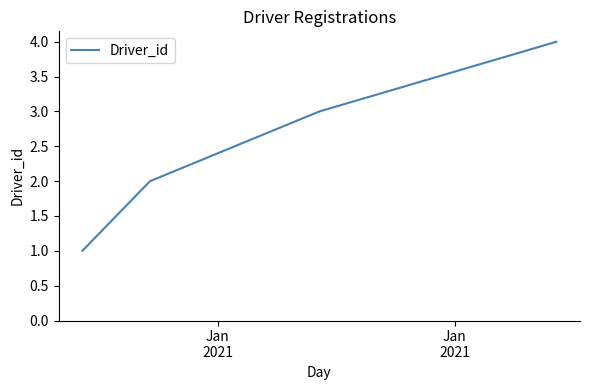

What is the difference between the maximum and minimum values?

3